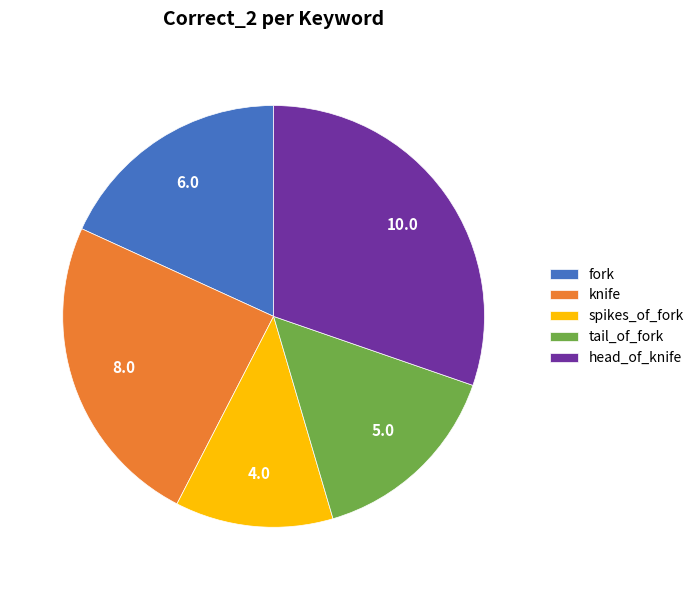

What is the largest slice in the pie chart?

head_of_knife